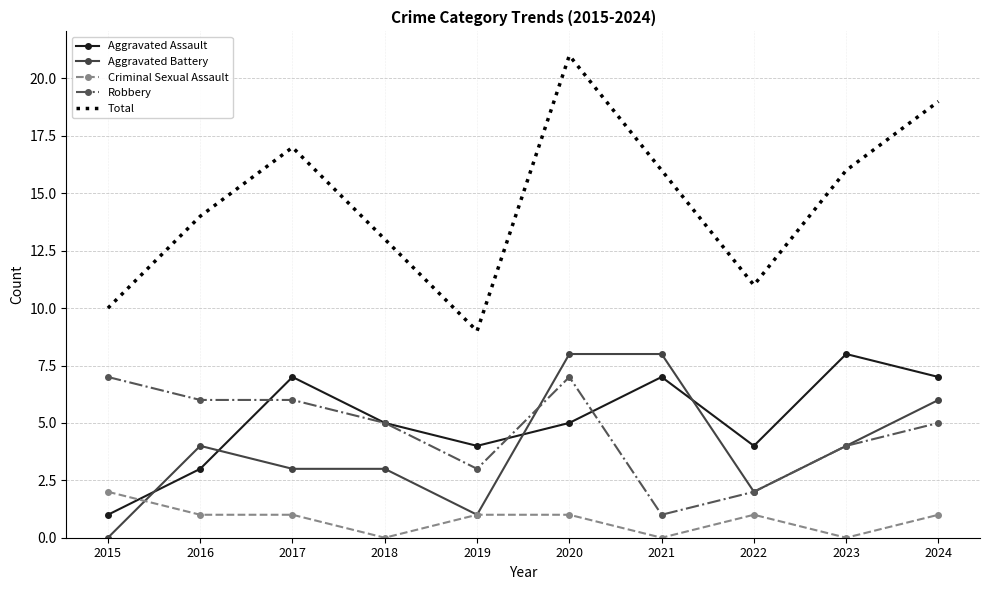

True or false: Aggravated Battery has a value of 8 at 2021.

True